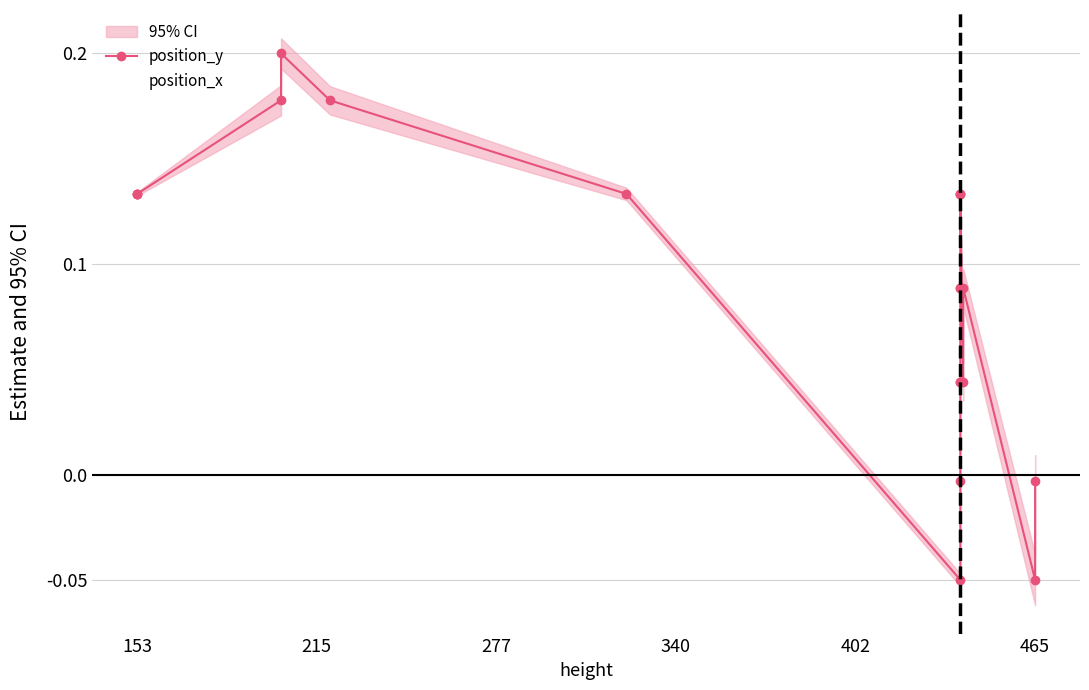

What is the label of the 17th point from the right?

340